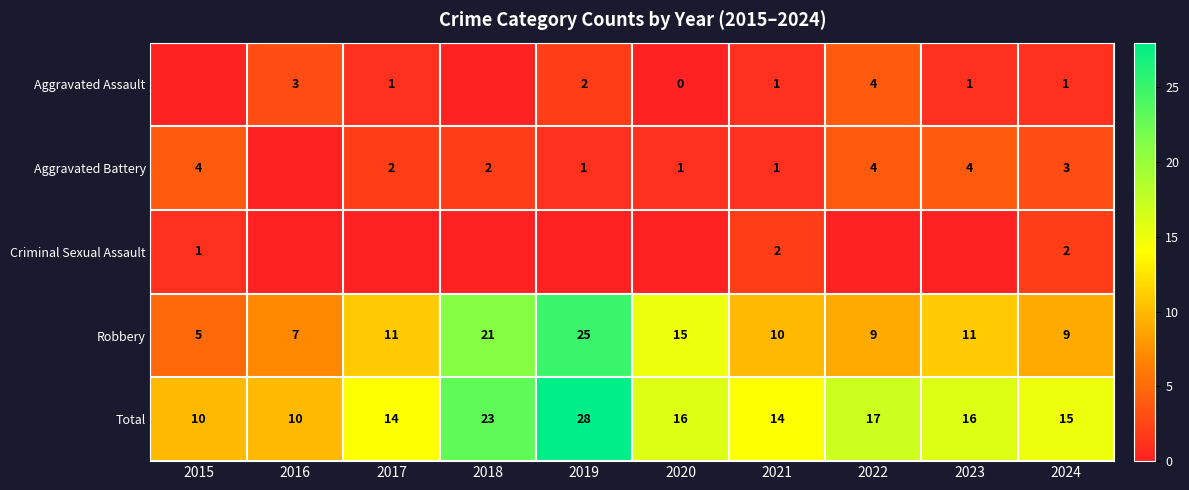

What is the sum of all Total values?

163